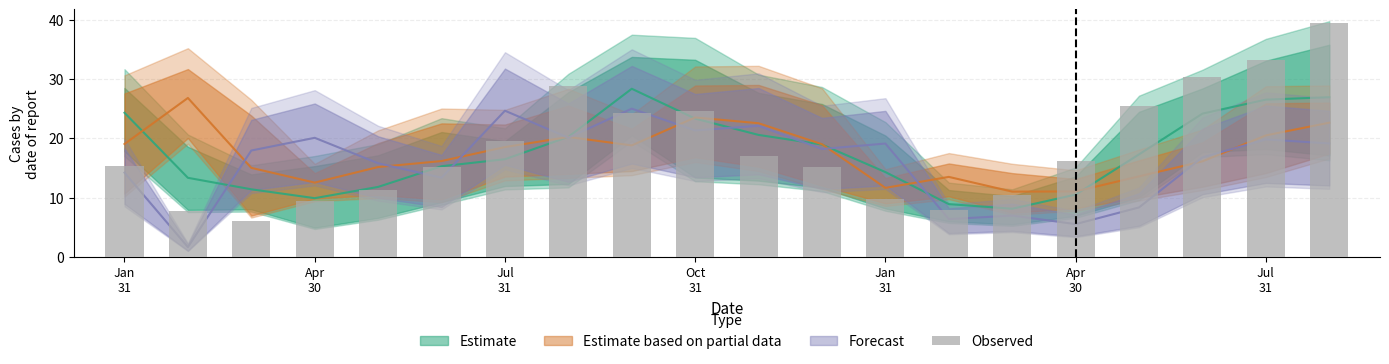

What is the difference between the second highest and second lowest values?

25.5